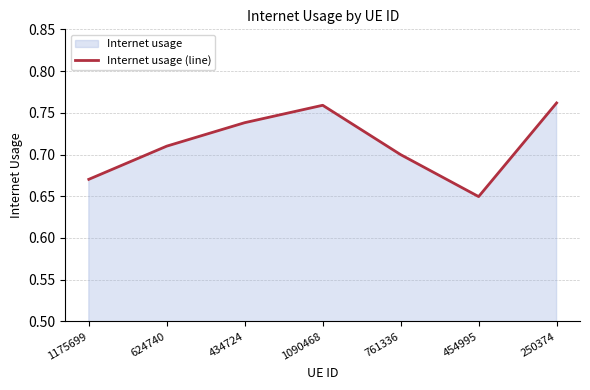

The value at 1175699 is 0.7. True or false?

True